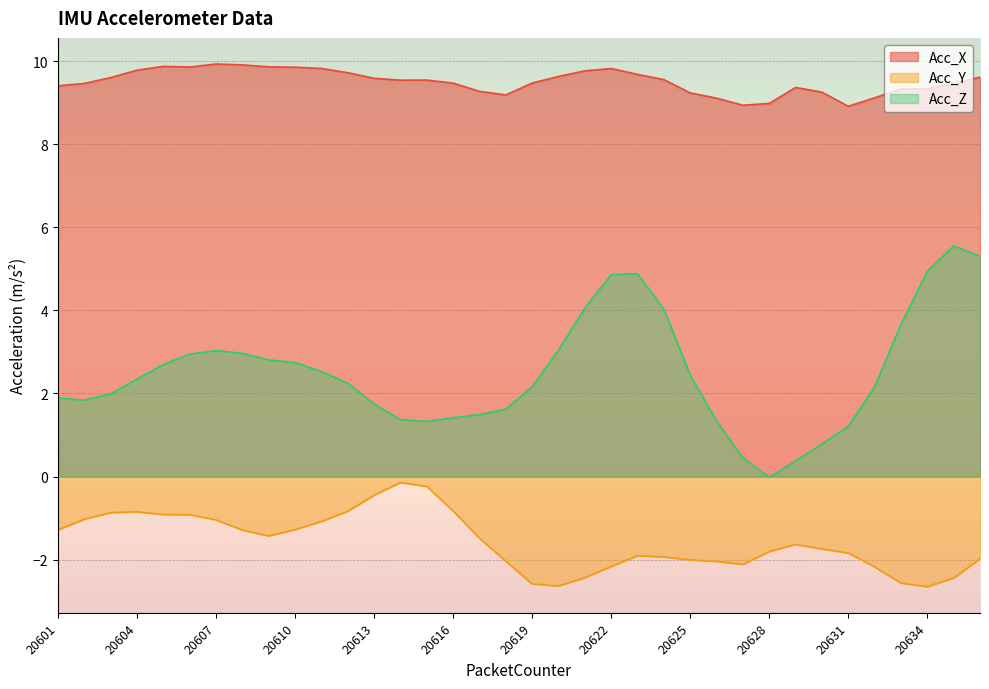

Rank the series by their maximum value, from lowest to highest.

Acc_Y, Acc_Z, Acc_X